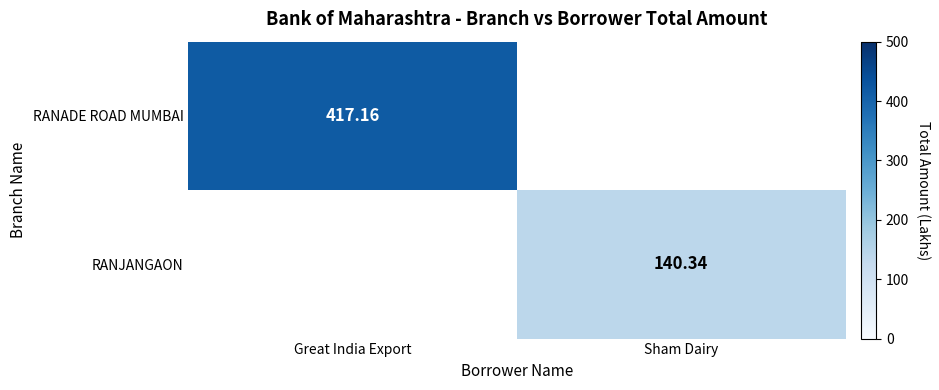

Is the value of RANJANGAON at Sham Dairy greater than the value of RANADE ROAD MUMBAI at Great India Export?

No